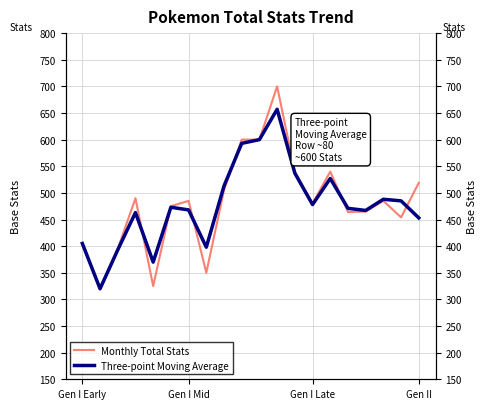

Reading left to right, extract all data points from this chart.

Monthly Total Stats: 405	320	395	490	325	475	485	350	505	600	600	700	540	480	540	464	465	485	454	519
Three-point Moving Average: 405	320	393	463	370	473	468	398	513	593	600	657	537	478	527	471	467	488	485	453